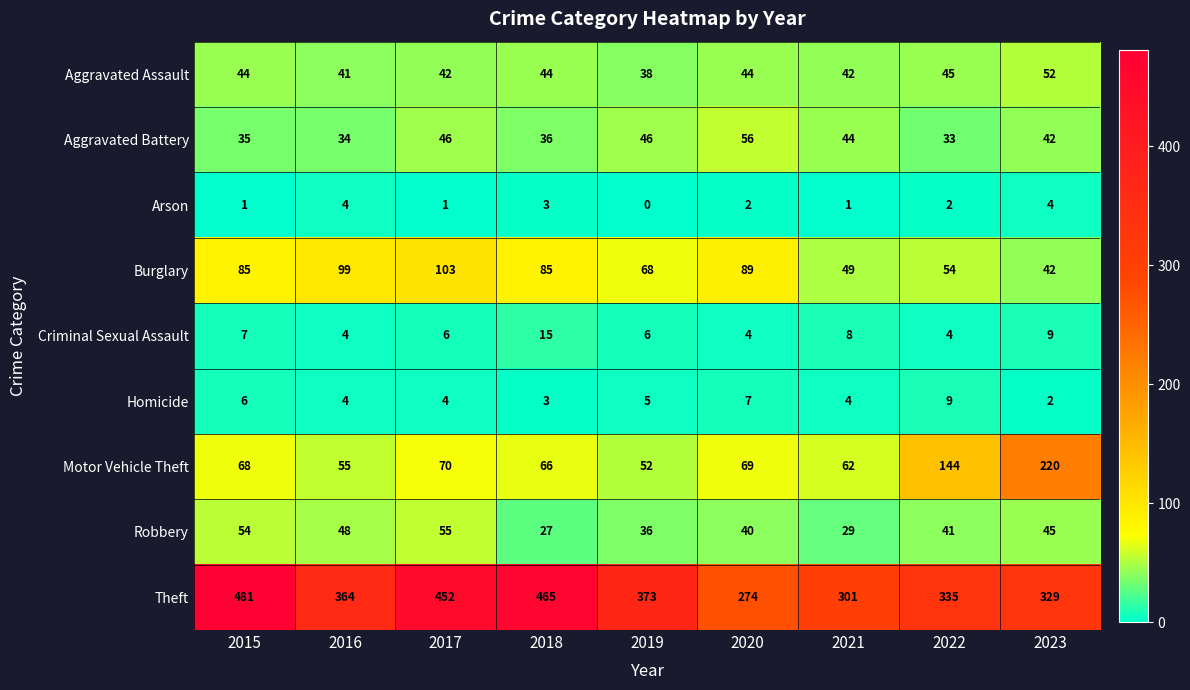

What is the difference between the highest and lowest values at 2018?

462